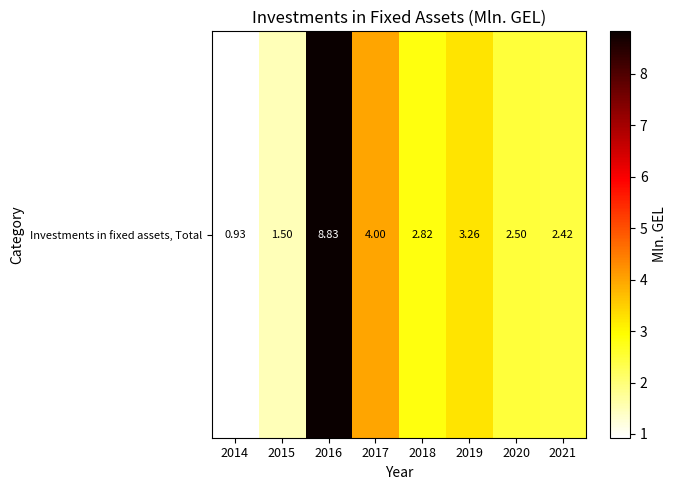

Count the number of values greater than 2.

6